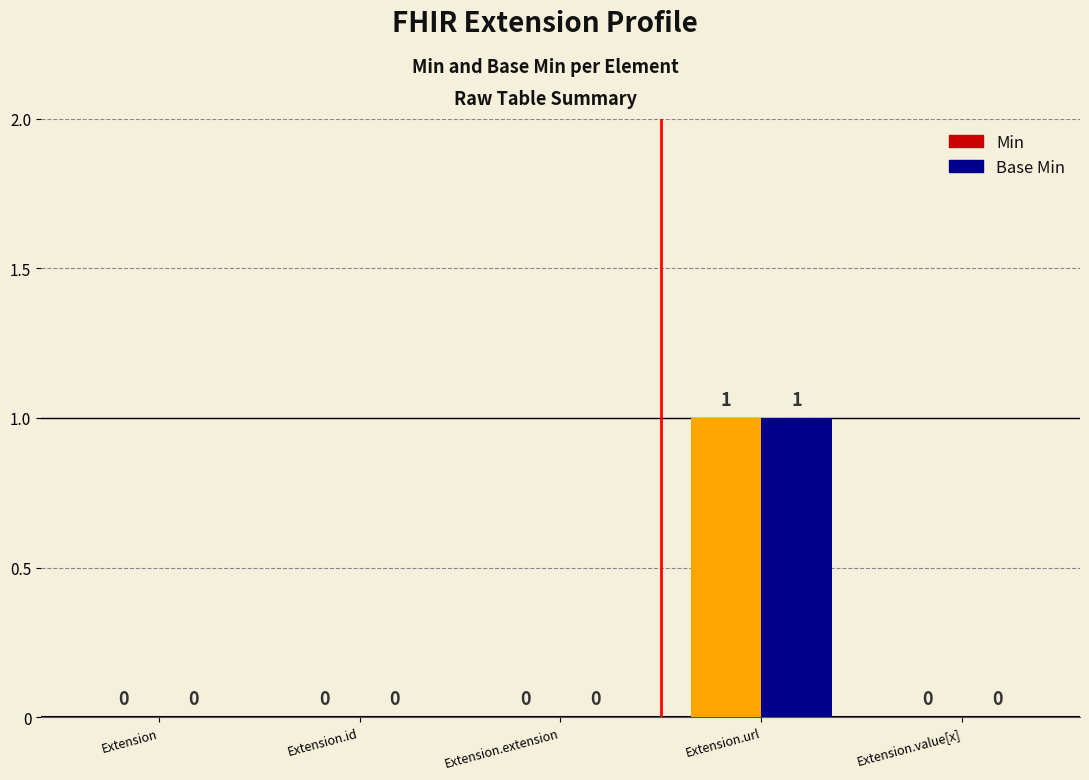

At which category is the sum across all series the highest?

Extension.url